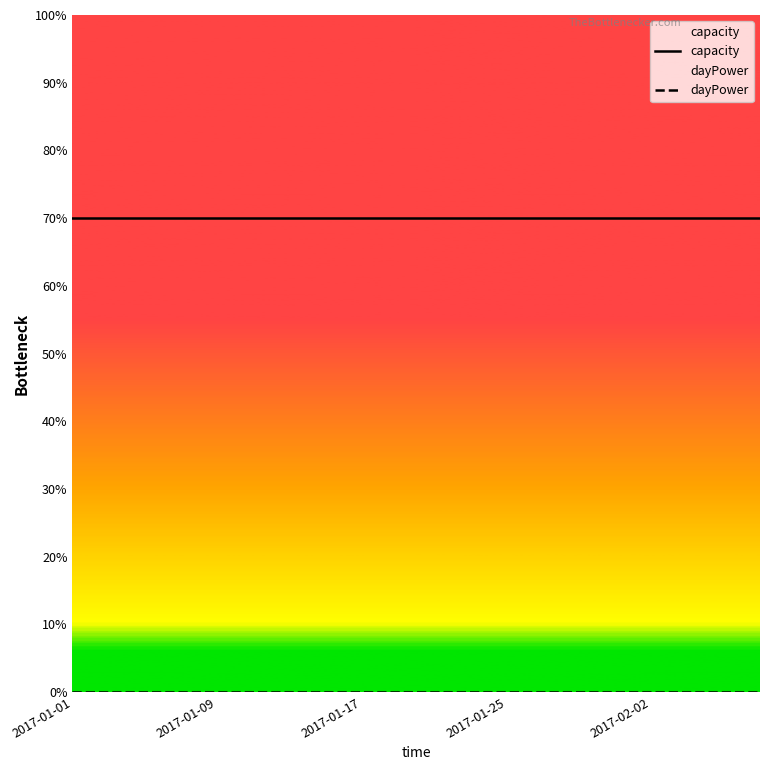

Between 8 and 14, which series saw the biggest shift?

capacity